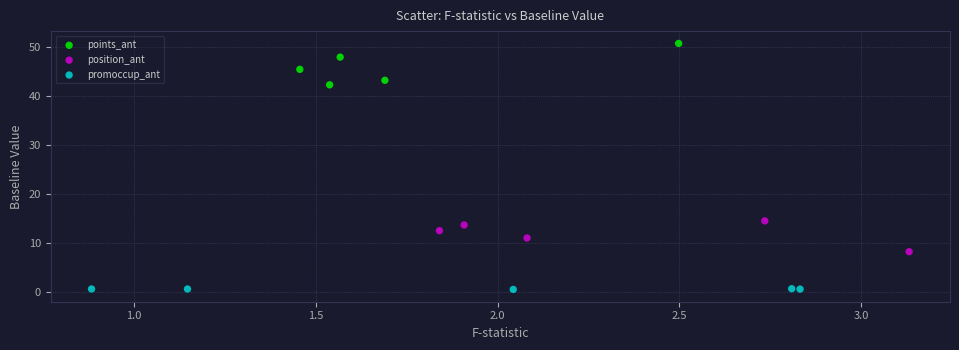

Which series contains the highest Y value?

points_ant